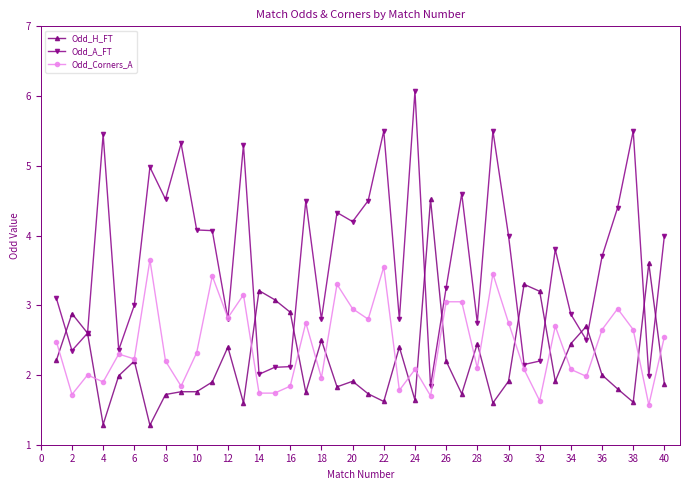

Rank the series by their maximum value, from highest to lowest.

Odd_A_FT, Odd_H_FT, Odd_Corners_A